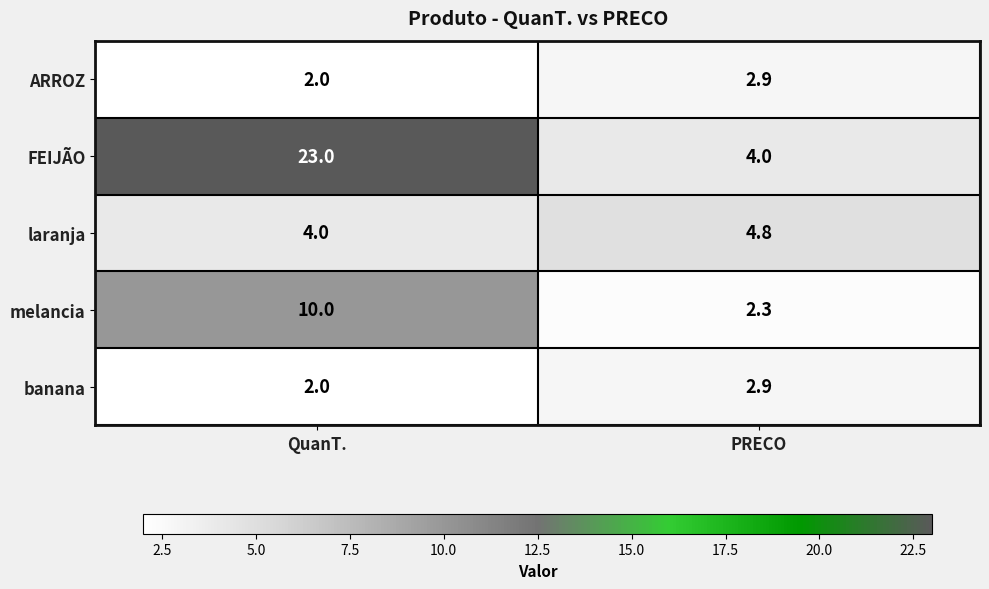

How many series are shown in this chart?

5